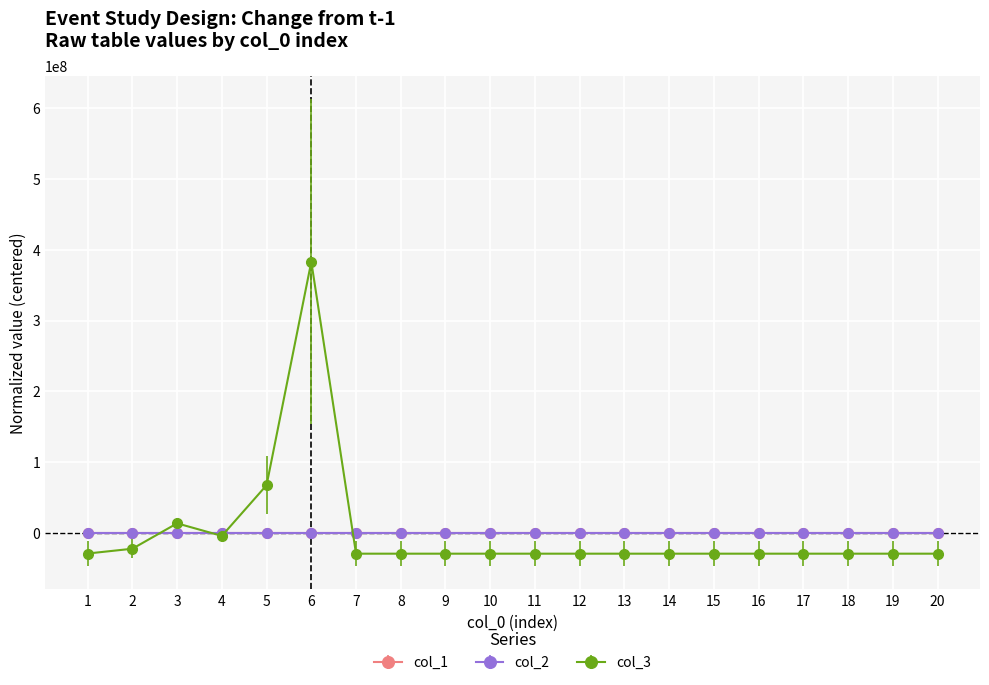

How many data points in col_2 are above 0?

7